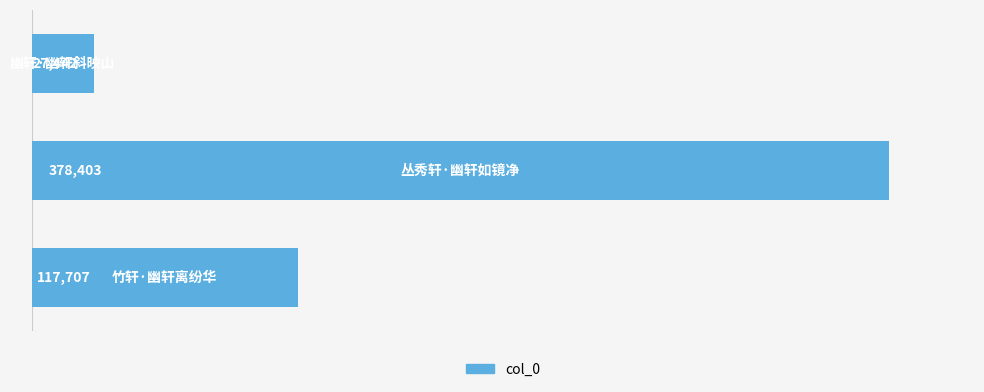

How many values are between 27442 and 378403?

3